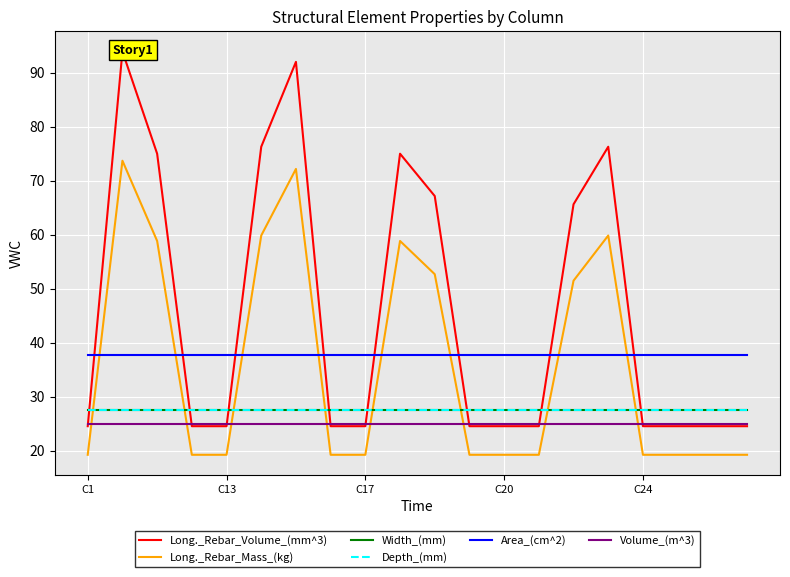

What is the sum of the Long._Rebar_Mass_(kg) values at 19 and C1?

38.6